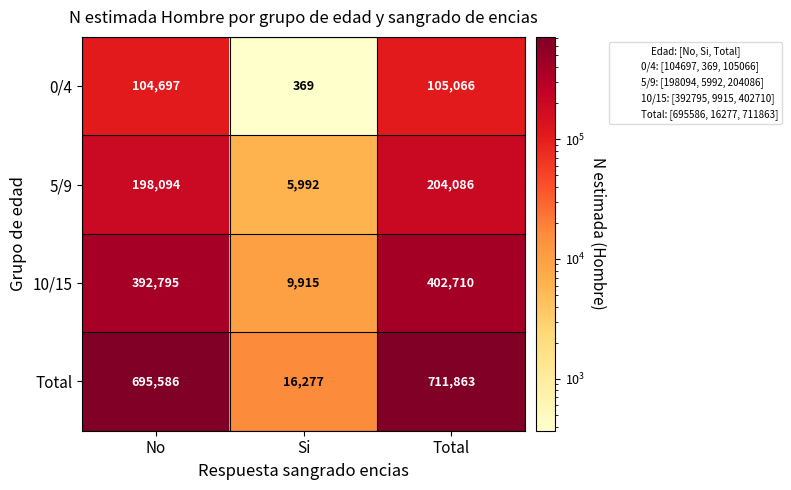

What value does the Total series have at Total?

711863